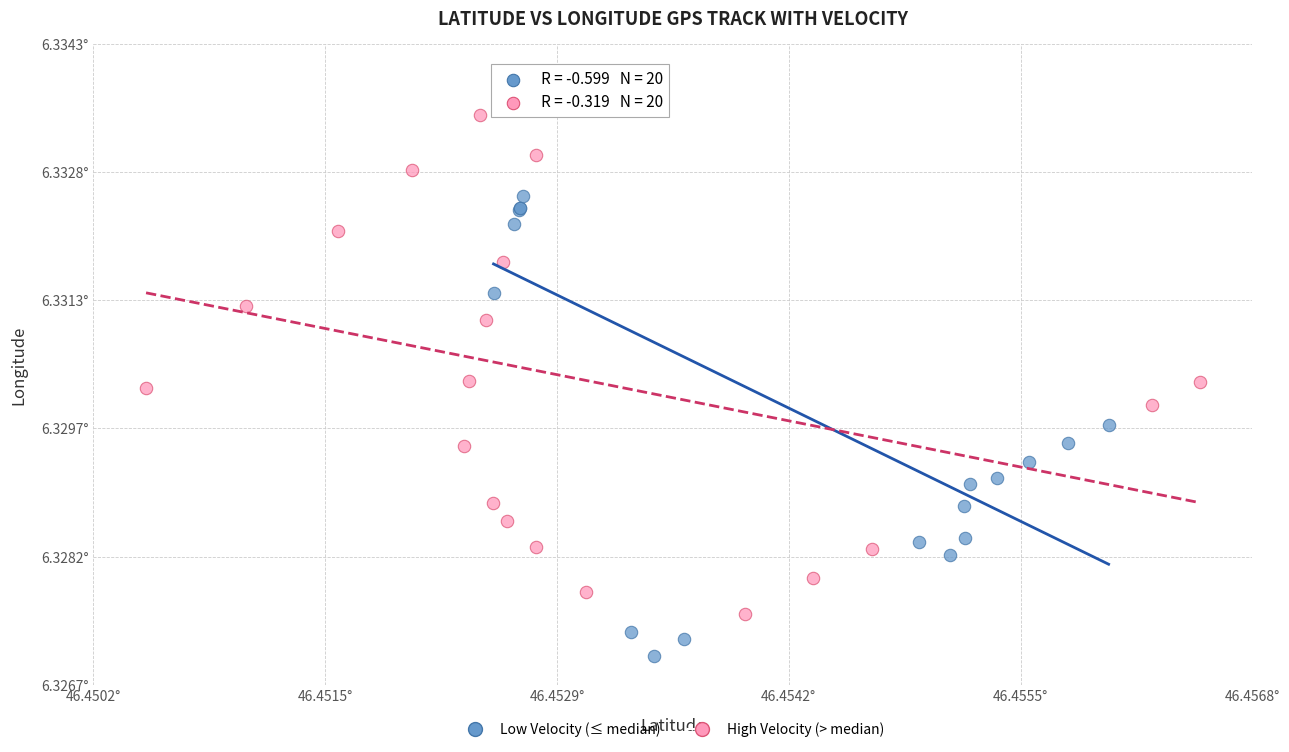

Which series reaches the minimum Y coordinate?

Low Velocity (≤ median)